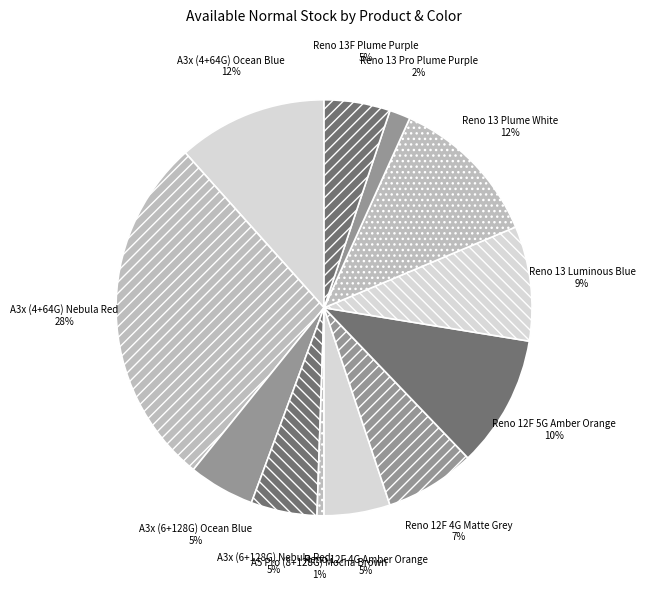

Approximately how many times larger is the value at A3x (6+128G) Ocean Blue compared to Reno 13 Luminous Blue?

0.6